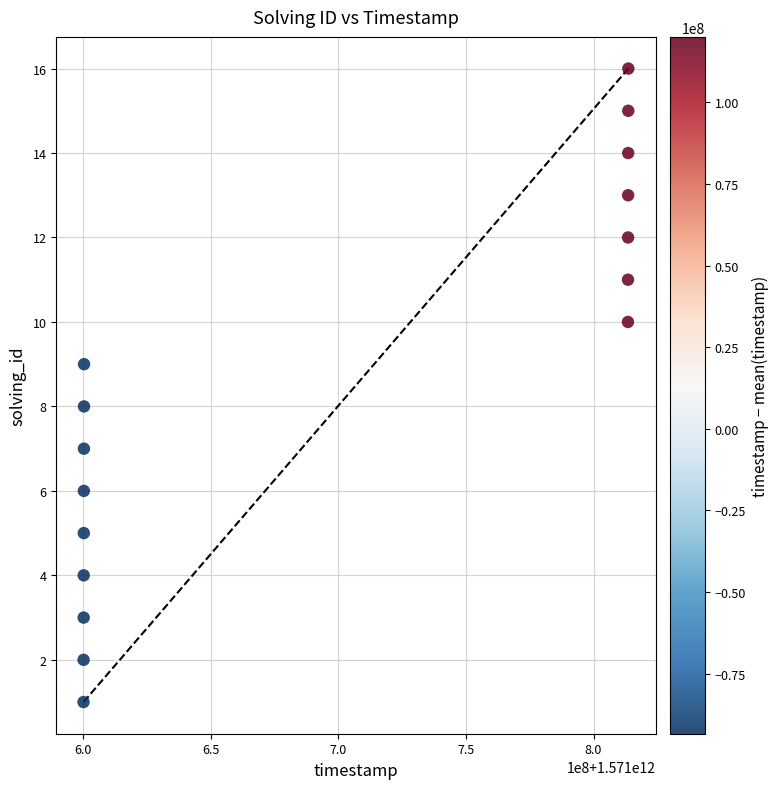

What is the range of Y values (max minus min)?

15